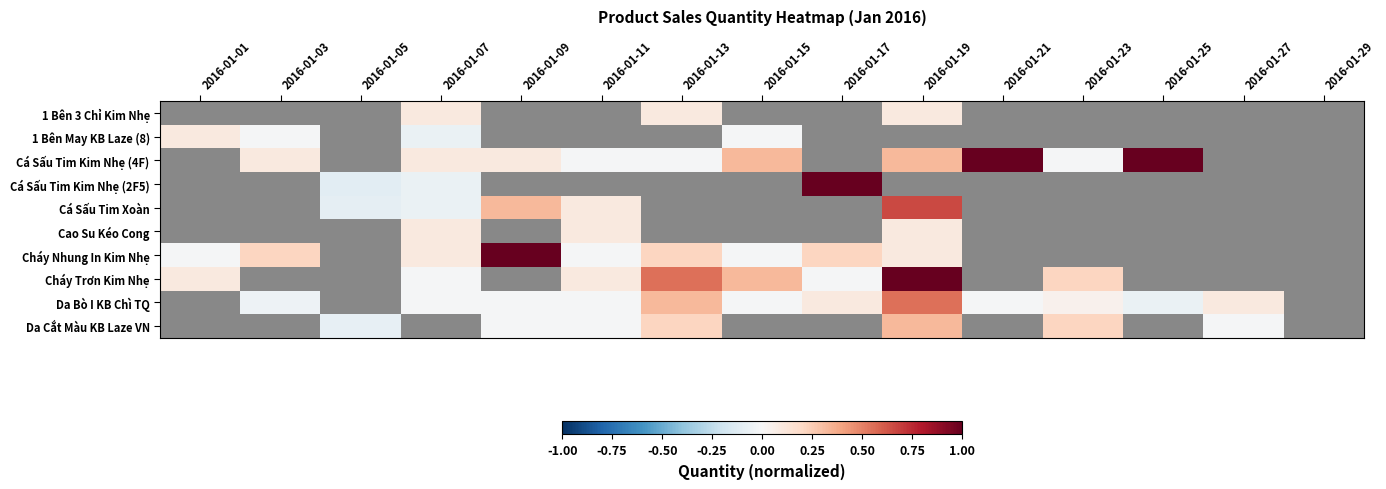

Is it true that 1 Bên 3 Chỉ Kim Nhẹ equals 0.1 at 2016-01-13?

True